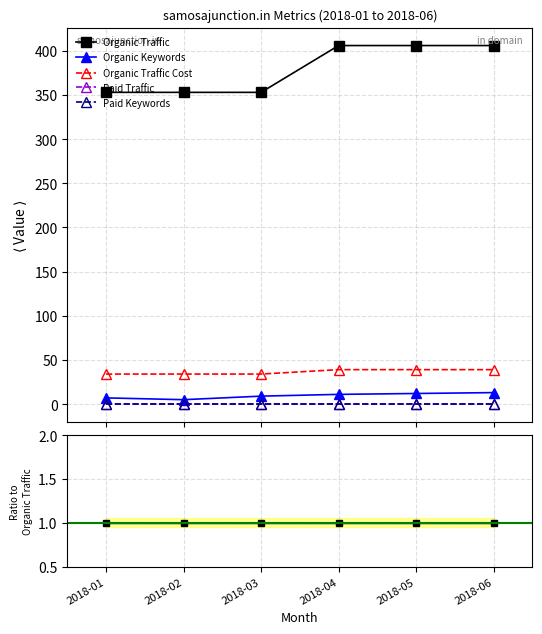

How many lines are shown in the chart?

5